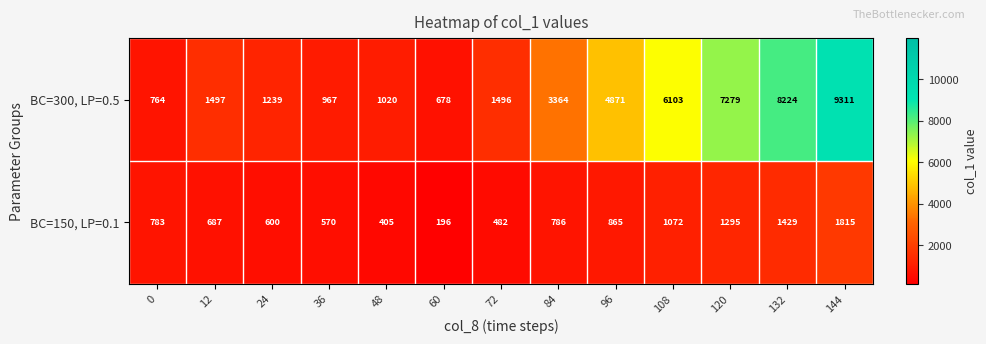

Reading left to right, list all the values displayed in this chart.

BC=300, LP=0.5: 0=764	12=1497	24=1239	36=967	48=1020	60=678	72=1496	84=3364	96=4871	108=6103	120=7279	132=8224	144=9311
BC=150, LP=0.1: 0=783	12=687	24=600	36=570	48=405	60=196	72=482	84=786	96=865	108=1072	120=1295	132=1429	144=1815